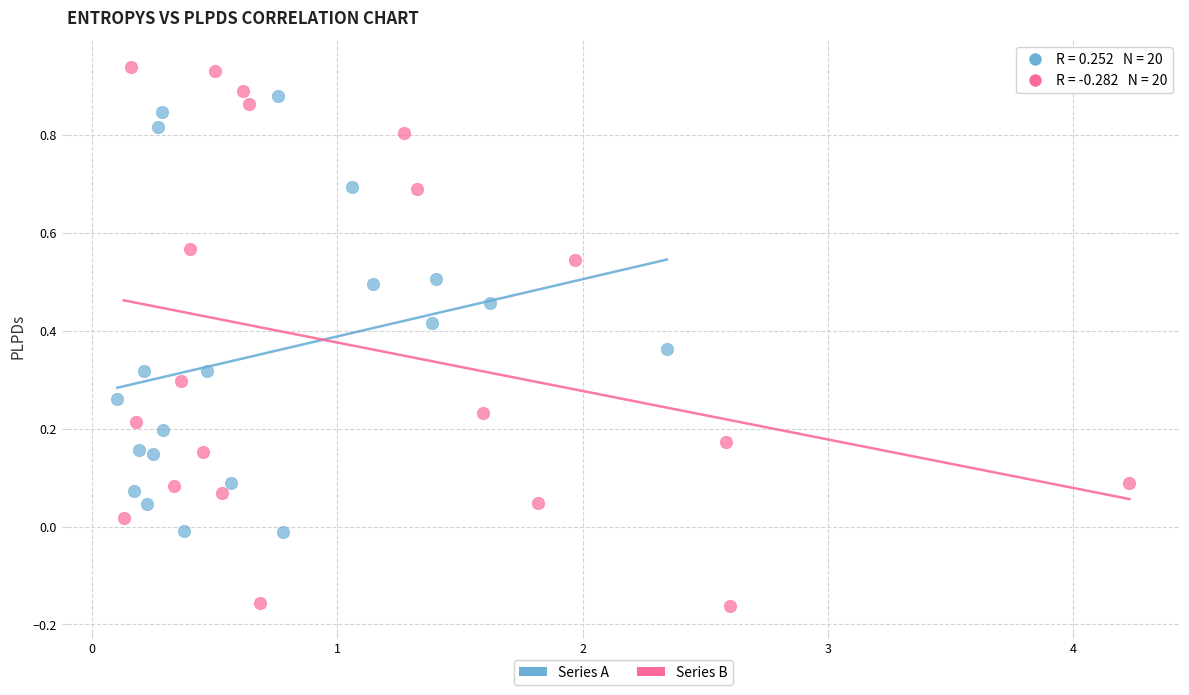

What are all the series names shown in the legend?

Series A, Series B